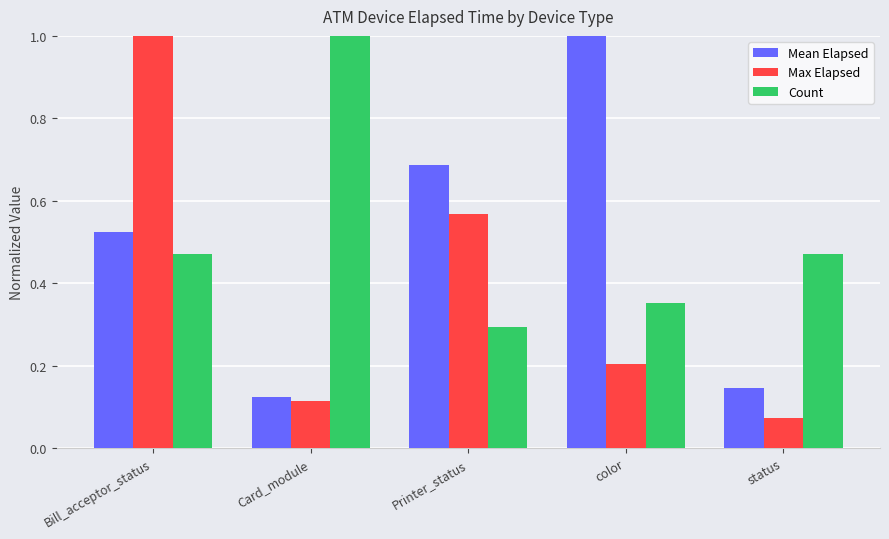

At which label does Max Elapsed reach its peak?

Bill_acceptor_status